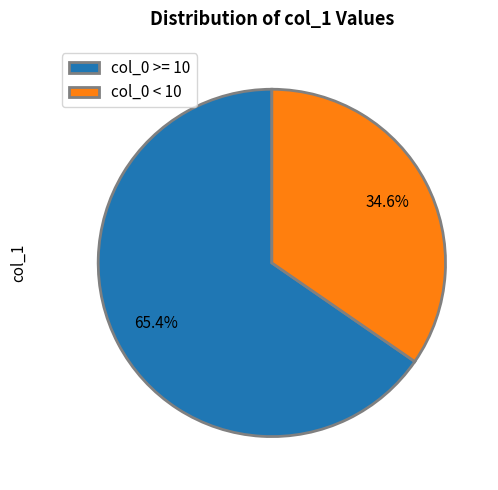

Rank the categories by value from highest to lowest.

col_0 >= 10, col_0 < 10